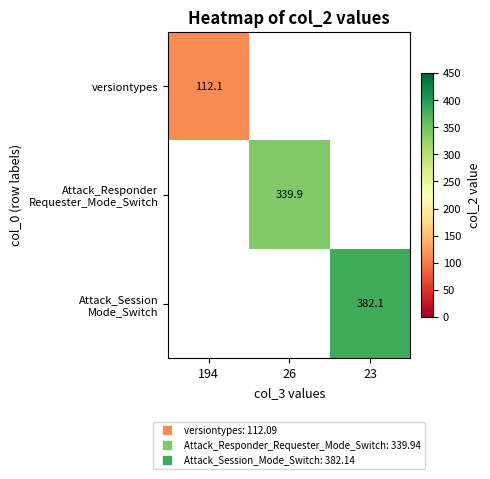

How many positive values does the Attack_Responder Requester_Mode_Switch series have?

1